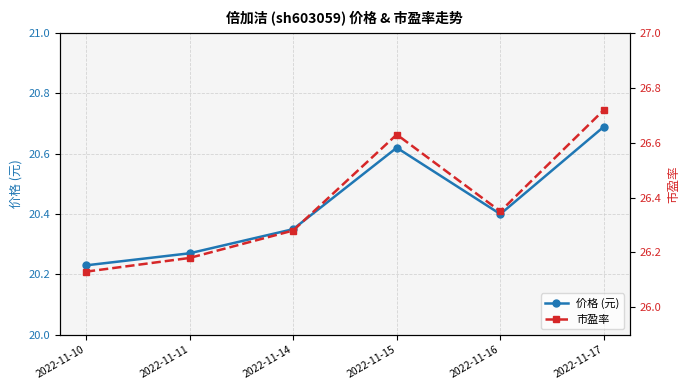

What is the sum of the 市盈率 values at 2022-11-15 and 2022-11-16?

53.0